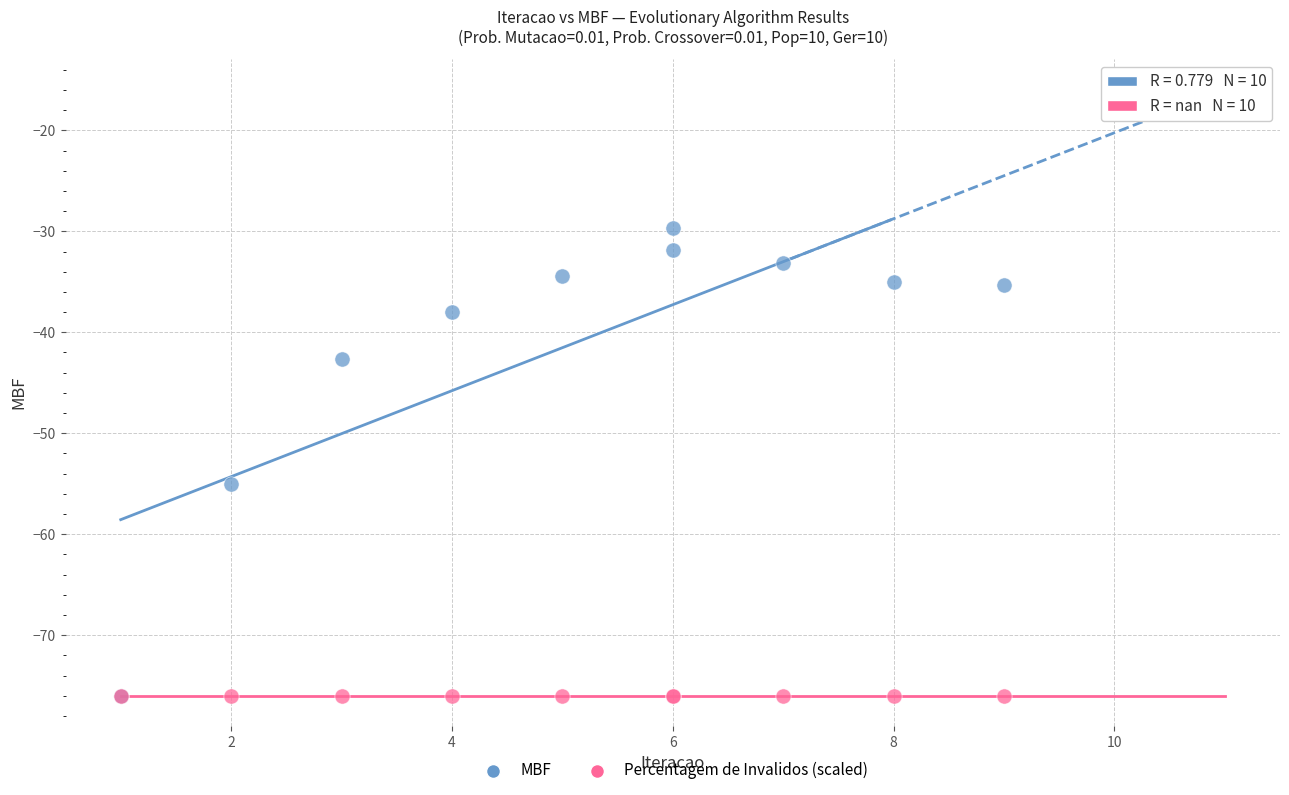

In the MBF series, what Y value is closest to -52?

-55.0